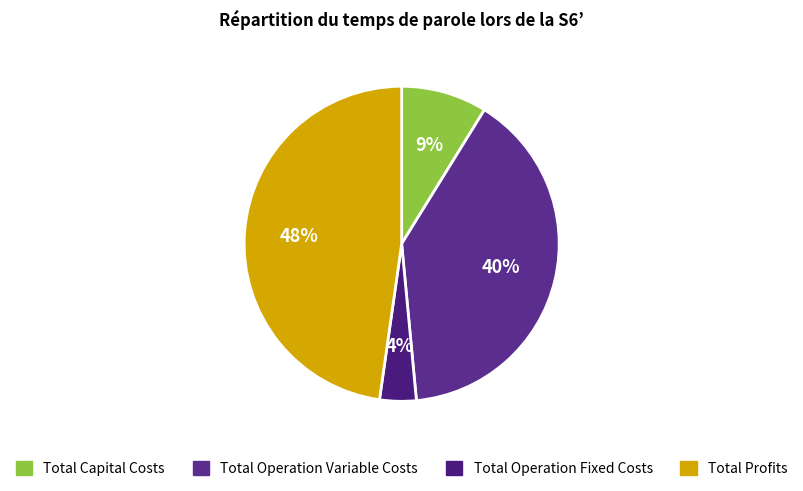

Rank the categories by value from lowest to highest.

Total Operation Fixed Costs, Total Capital Costs, Total Operation Variable Costs, Total Profits